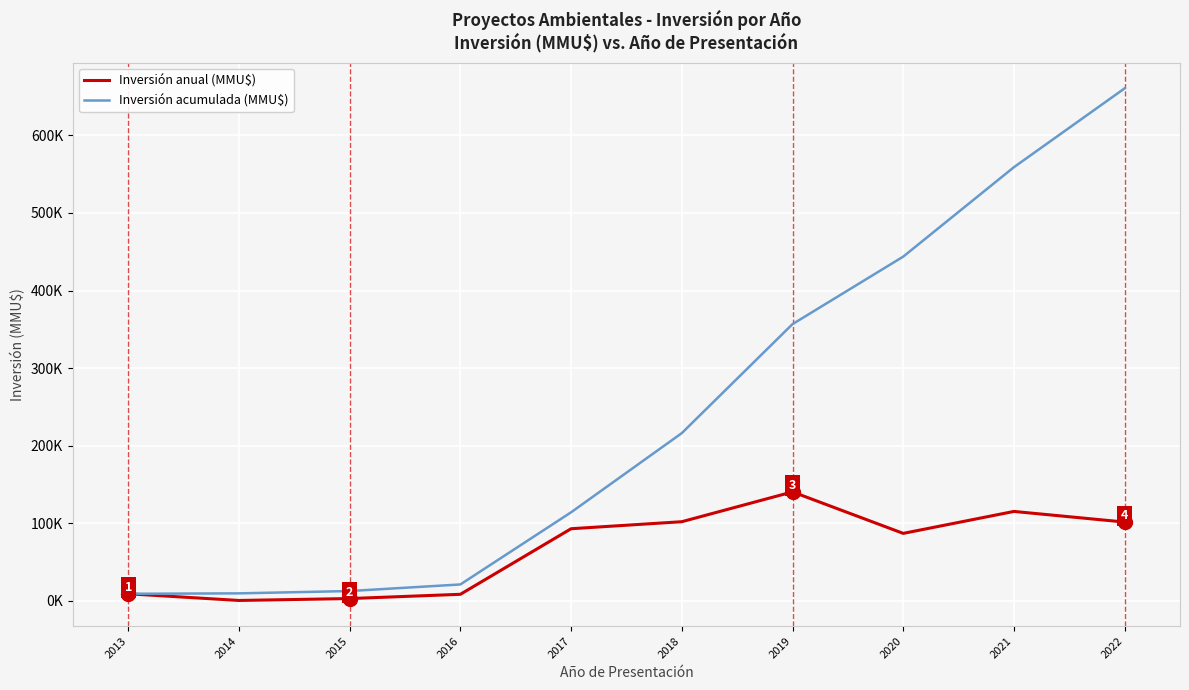

At which label is Inversión acumulada (MMU$) closest to 334867?

2019